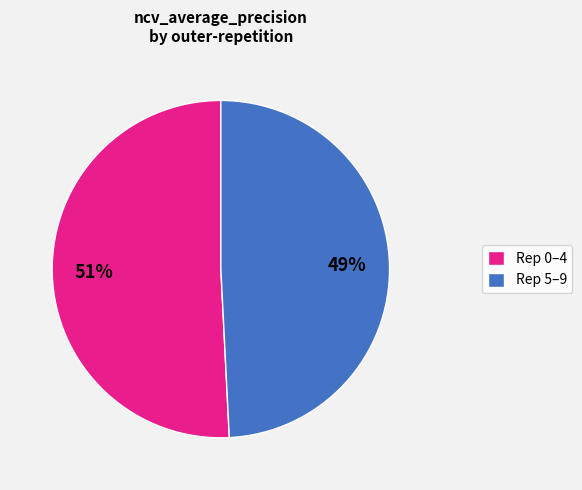

How many slices are in this pie chart?

2